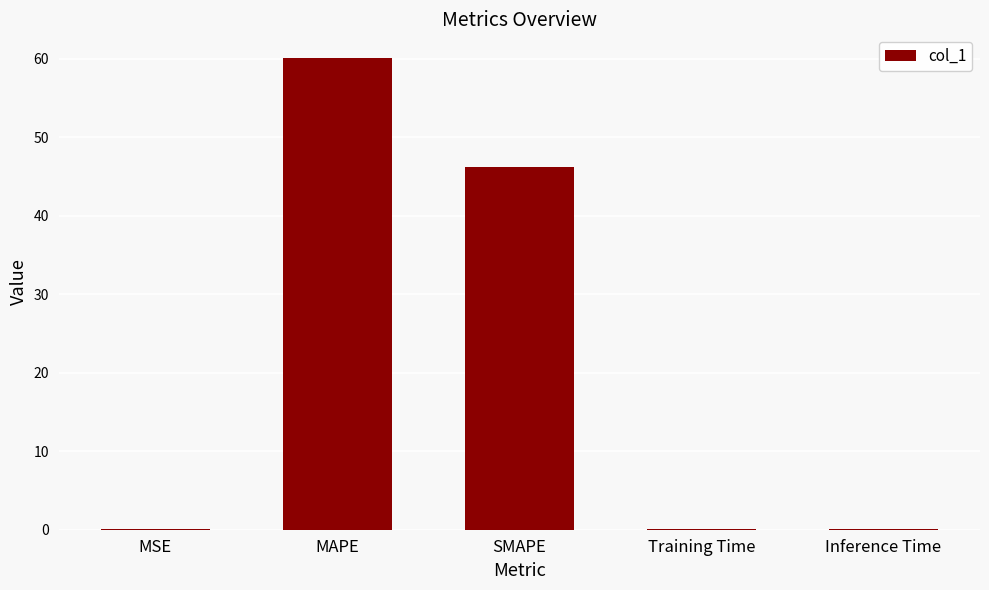

What is the sum of all values?

106.5